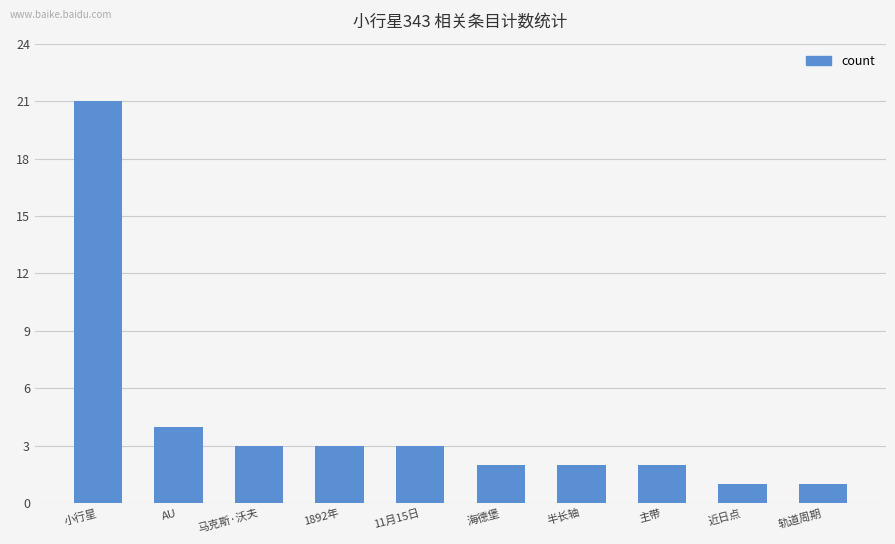

What is the value of the 7th bar from the left?

2